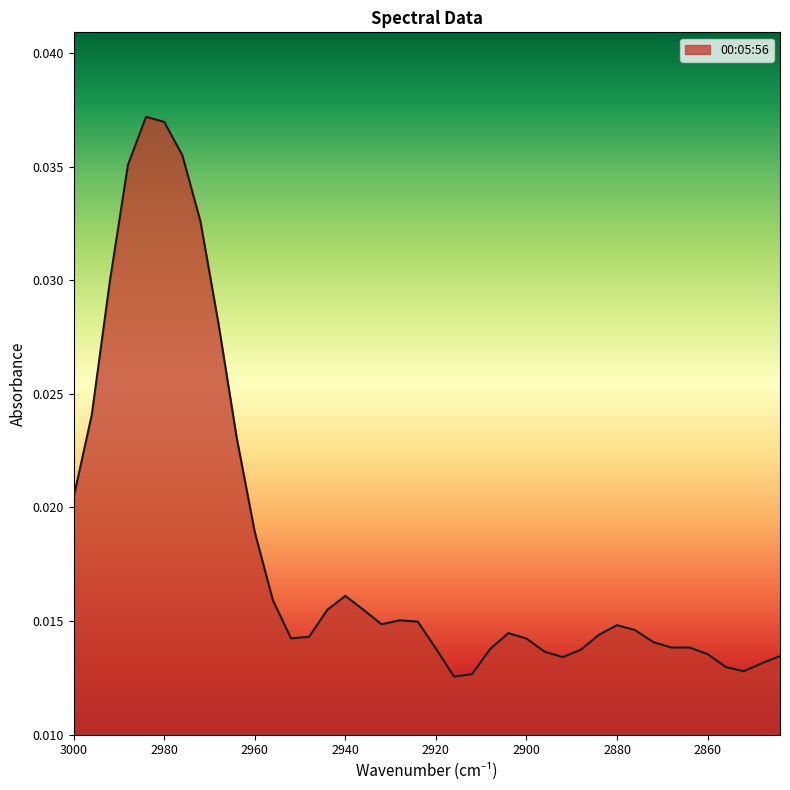

Does the chart have visible grid lines?

No